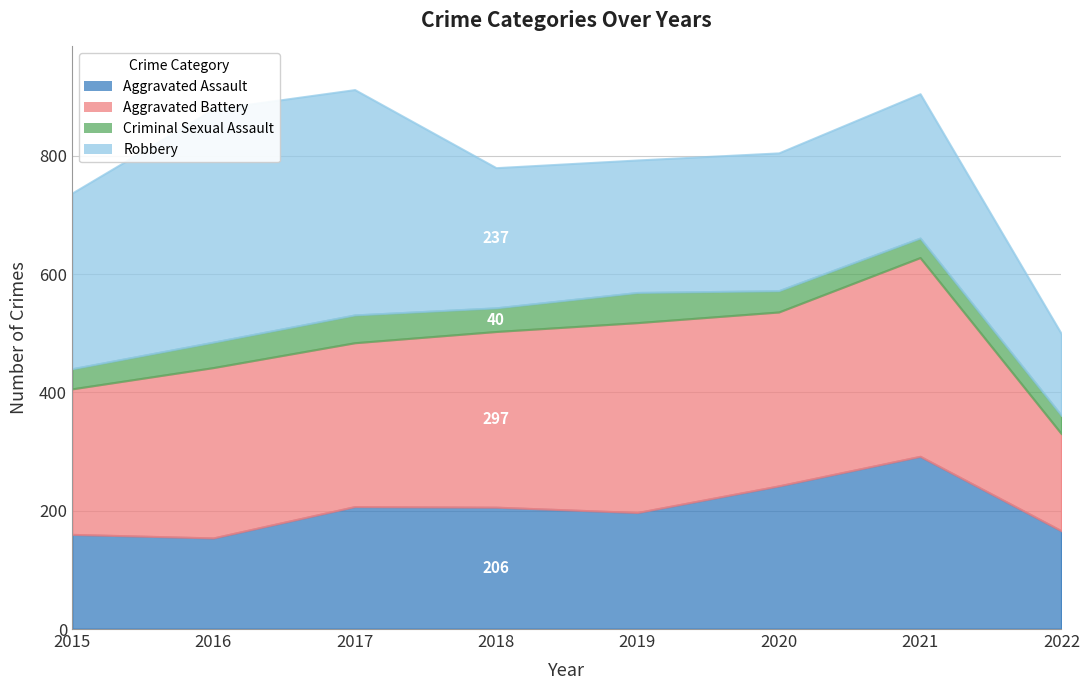

How many values in the Aggravated Battery series exceed 294?

3